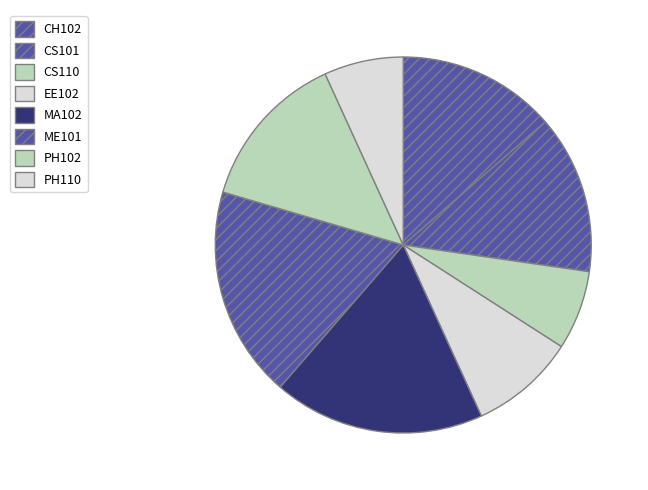

How many segments does this pie chart have?

8